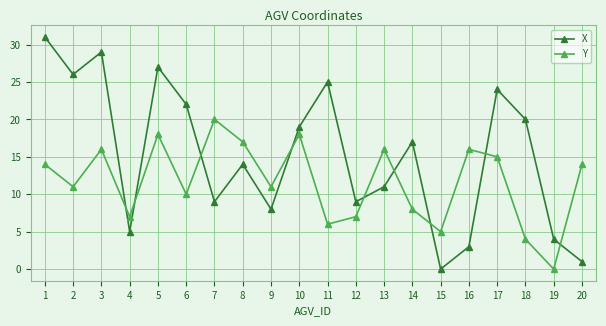

Rank the series at 3 from lowest to highest value.

Y, X